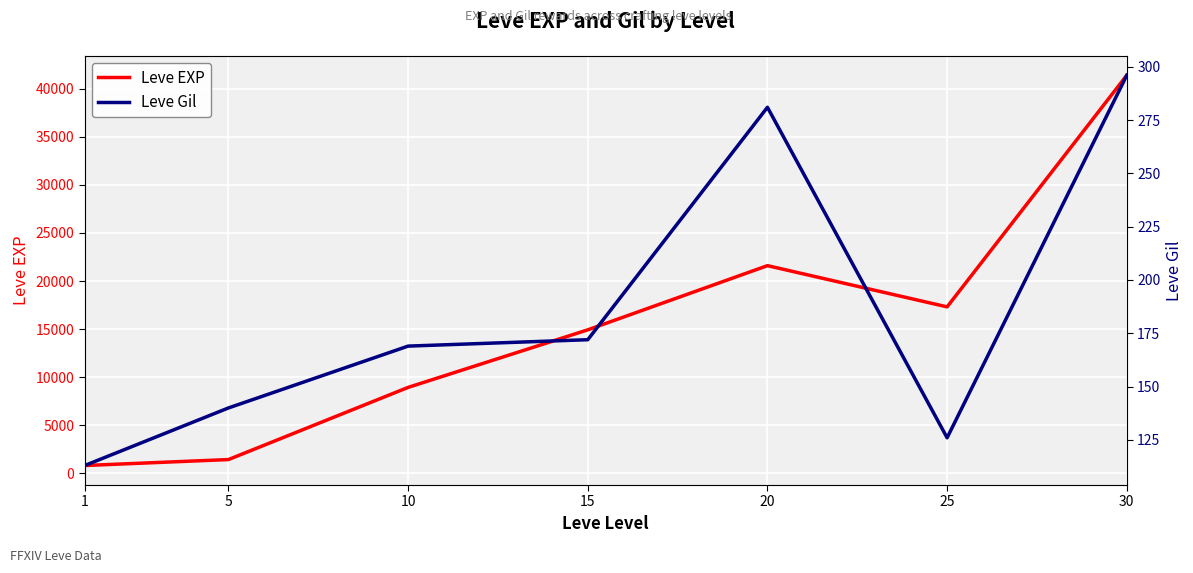

How many data points does each series have?

7